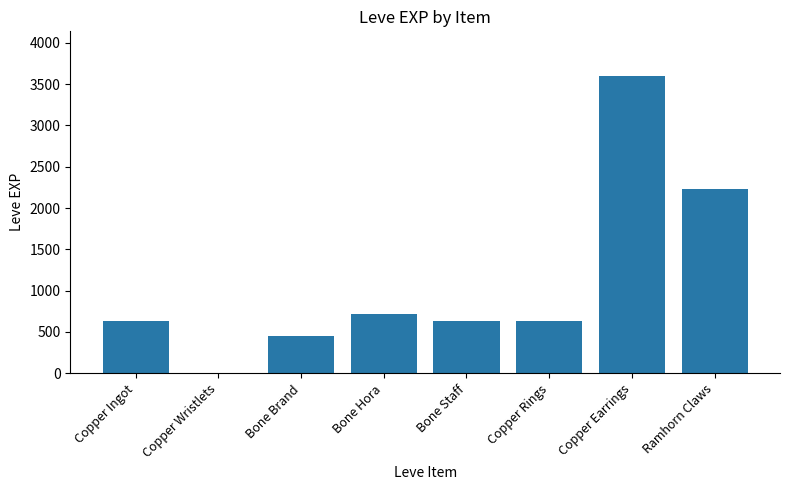

Reading right to left, transcribe all the data shown in this chart.

Ramhorn Claws=2230	Copper Earrings=3600	Copper Rings=630	Bone Staff=630	Bone Hora=720	Bone Brand=450	Copper Wristlets=1	Copper Ingot=630